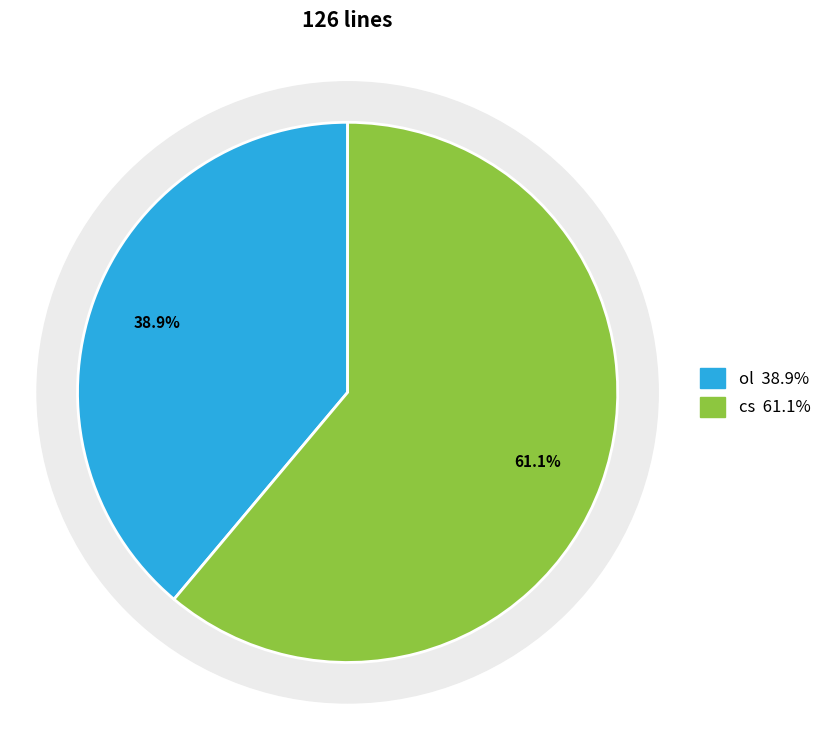

How many slices are in this pie chart?

2